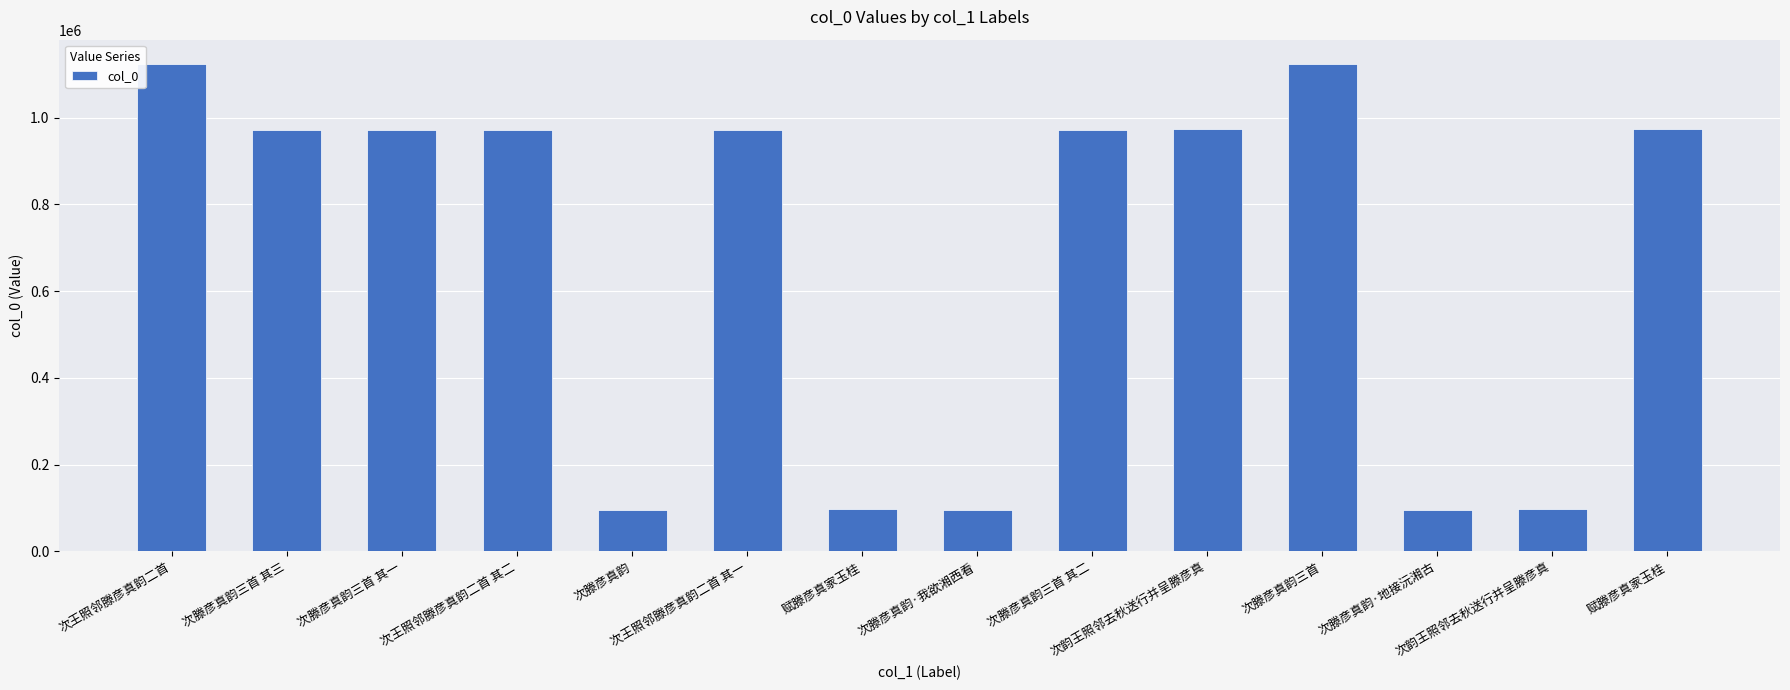

What is the label of the 5th bar from the right?

次韵王照邻去秋送行并呈滕彦真